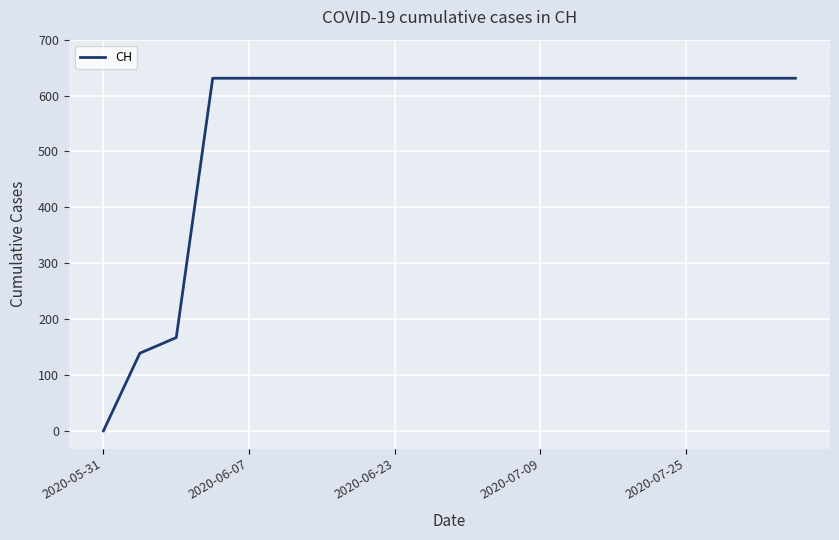

What is the greatest value displayed?

631